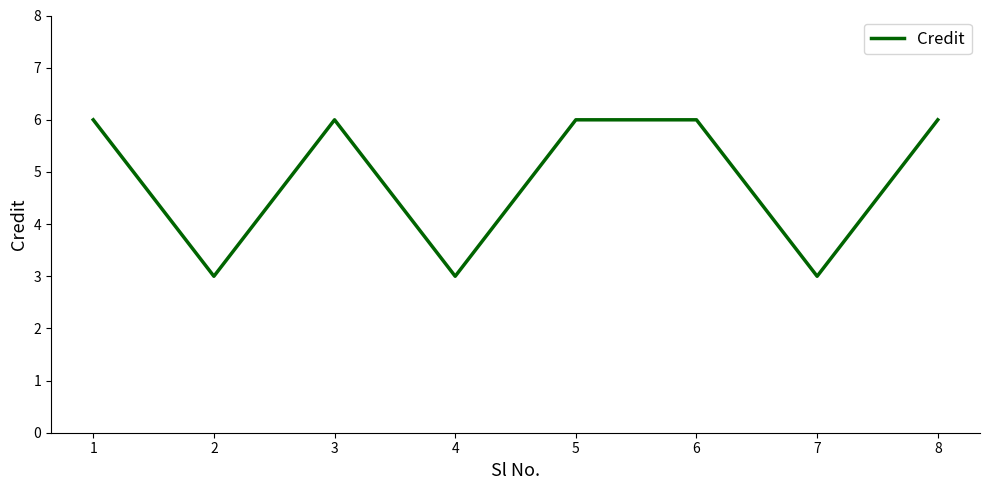

What is the change in value from 2 to 6?

+3